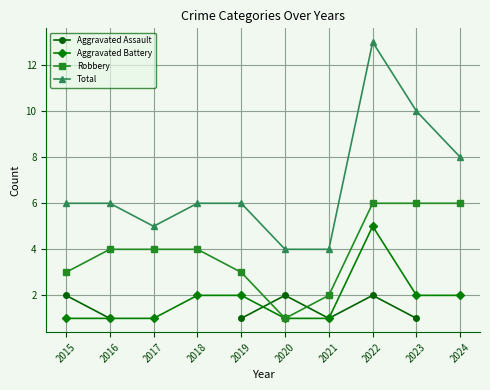

What is the minimum value for Total?

4